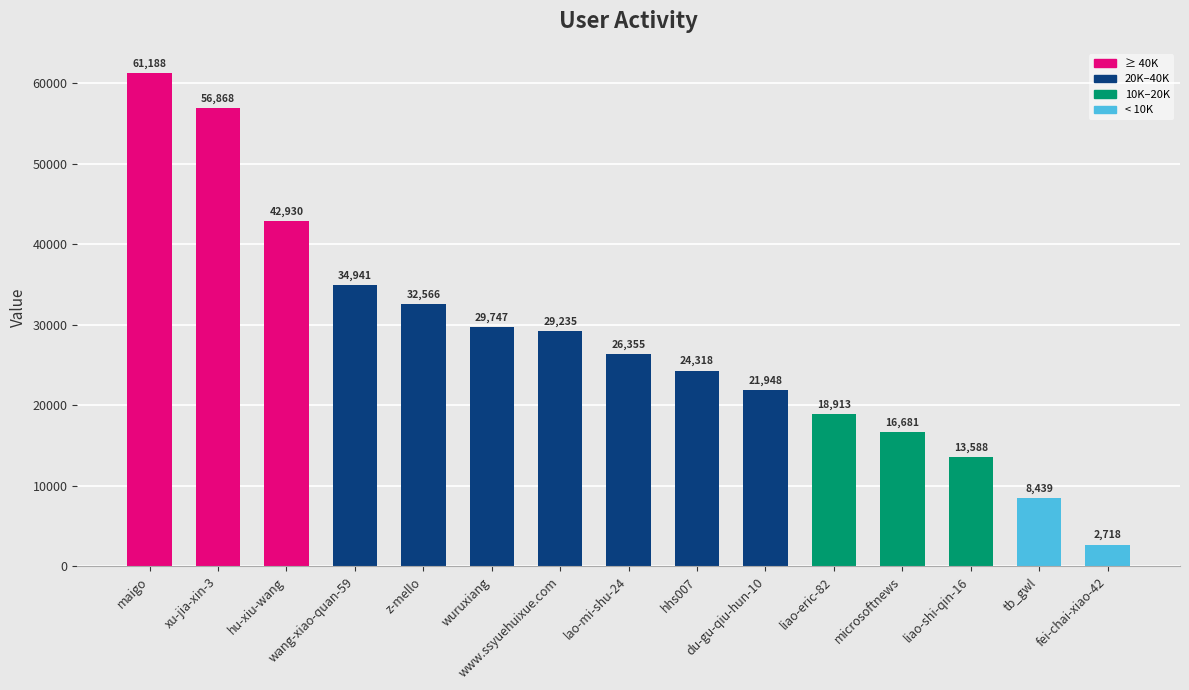

Reading left to right, what are all the values shown in this chart?

maigo=61188	xu-jia-xin-3=56868	hu-xiu-wang=42930	wang-xiao-quan-59=34941	z-mello=32566	wuruxiang=29747	www.ssyuehuixue.com=29235	lao-mi-shu-24=26355	hhs007=24318	du-gu-qiu-hun-10=21948	liao-eric-82=18913	microsoftnews=16681	liao-shi-qin-16=13588	tb_gwl=8439	fei-chai-xiao-42=2718